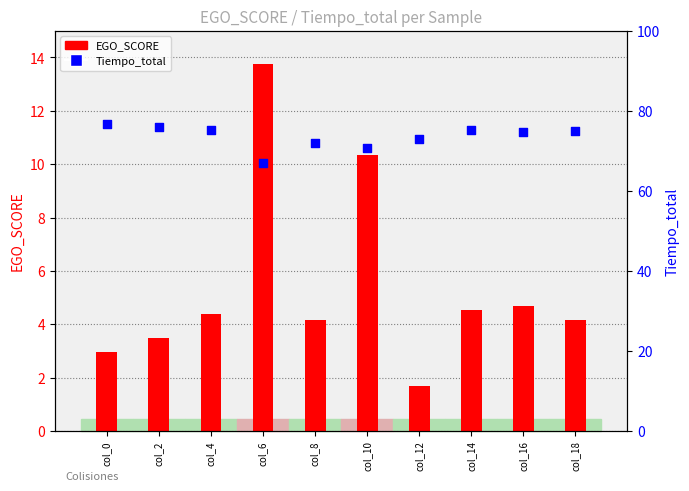

Which has a higher value, col_12 or col_18?

col_18